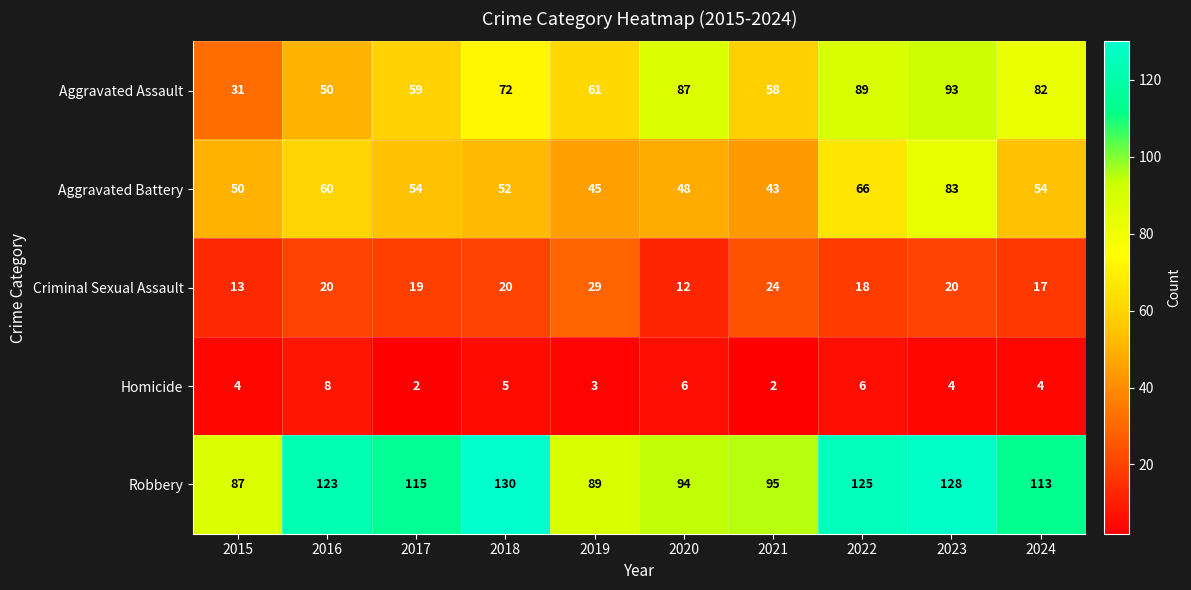

Where is Aggravated Assault nearest to the value 62?

2019